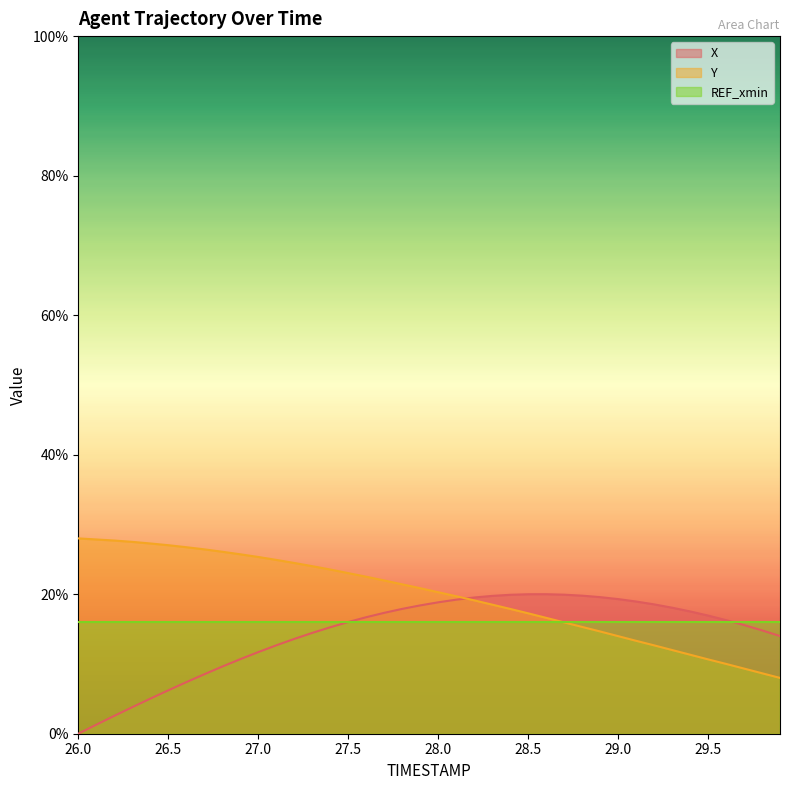

Is the value of REF_xmin at 28.0 greater than the value of Y at 26.0?

No